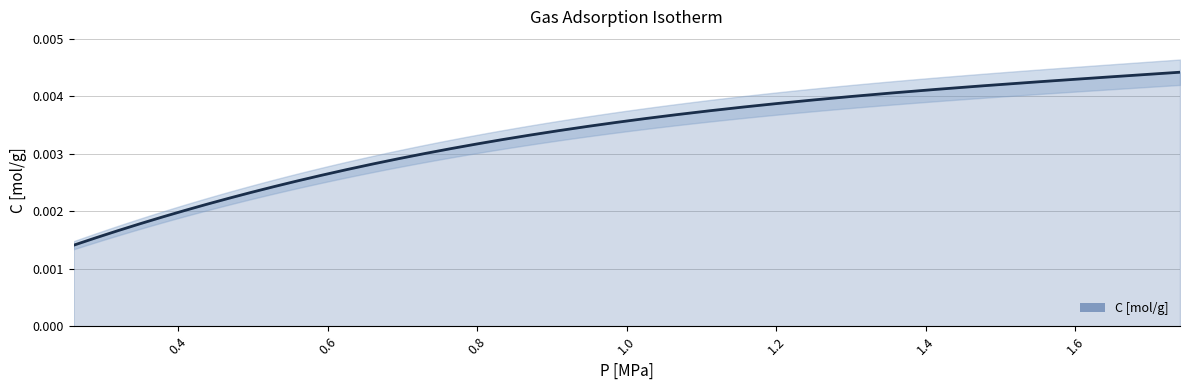

How many lines are shown in the chart?

1